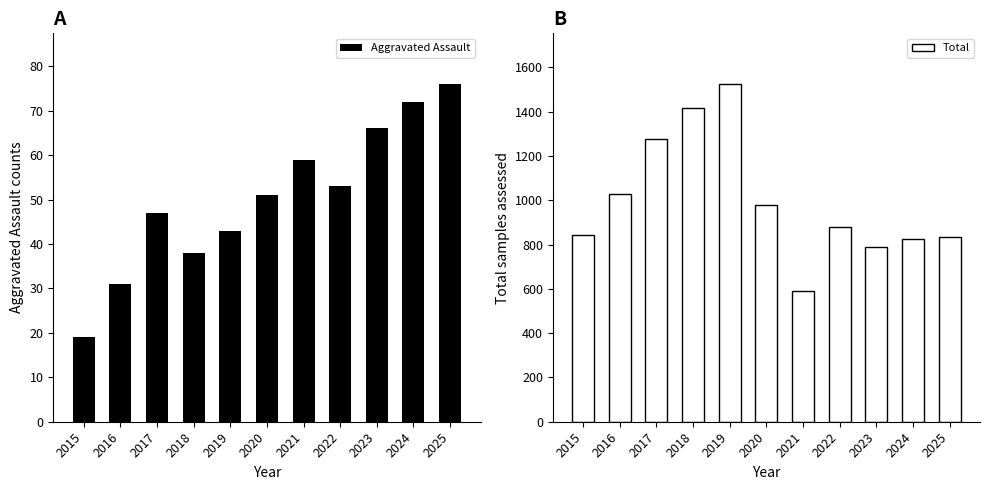

What is the difference between the highest and lowest values at 2020?

926